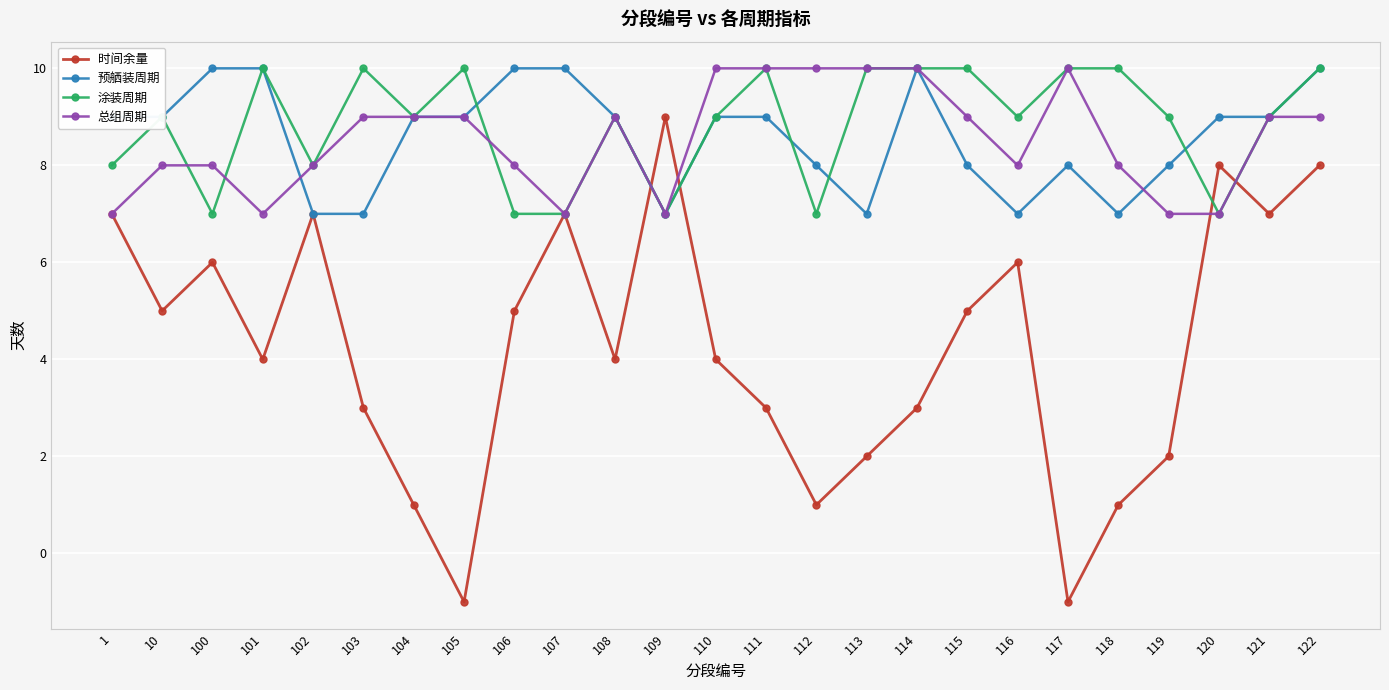

Reading left to right, list all the values displayed in this chart.

时间余量: 7	5	6	4	7	3	1	-1	5	7	4	9	4	3	1	2	3	5	6	-1	1	2	8	7	8
预舾装周期: 9	9	10	10	7	7	9	9	10	10	9	7	9	9	8	7	10	8	7	8	7	8	9	9	10
涂装周期: 8	9	7	10	8	10	9	10	7	7	9	7	9	10	7	10	10	10	9	10	10	9	7	9	10
总组周期: 7	8	8	7	8	9	9	9	8	7	9	7	10	10	10	10	10	9	8	10	8	7	7	9	9